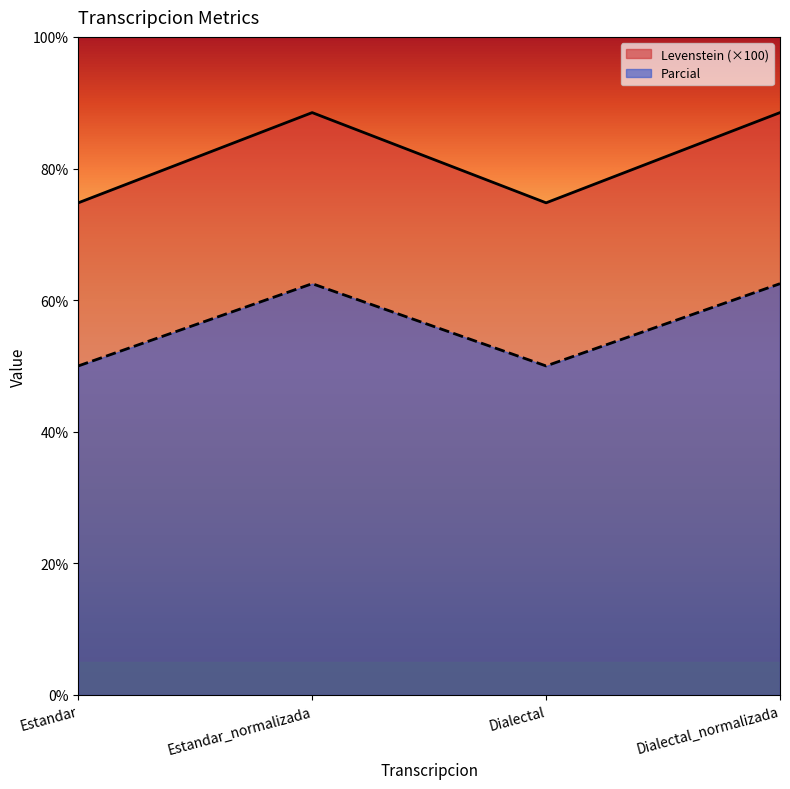

Does the chart display data point markers on the line(s)?

No